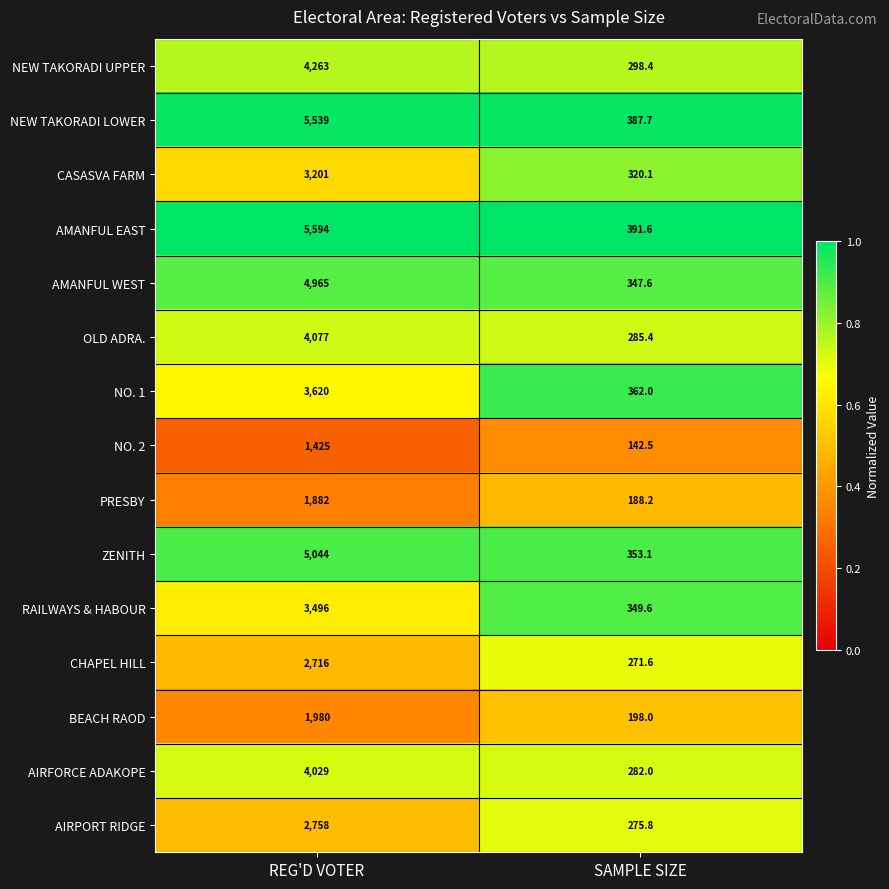

Reading left to right, list all the values displayed in this chart.

NEW TAKORADI UPPER: 4263.0	298.4
NEW TAKORADI LOWER: 5539.0	387.7
CASASVA FARM: 3201.0	320.1
AMANFUL EAST: 5594.0	391.6
AMANFUL WEST: 4965.0	347.6
OLD ADRA.: 4077.0	285.4
NO. 1: 3620.0	362.0
NO. 2: 1425.0	142.5
PRESBY: 1882.0	188.2
ZENITH: 5044.0	353.1
RAILWAYS & HABOUR: 3496.0	349.6
CHAPEL HILL: 2716.0	271.6
BEACH RAOD: 1980.0	198.0
AIRFORCE ADAKOPE: 4029.0	282.0
AIRPORT RIDGE: 2758.0	275.8